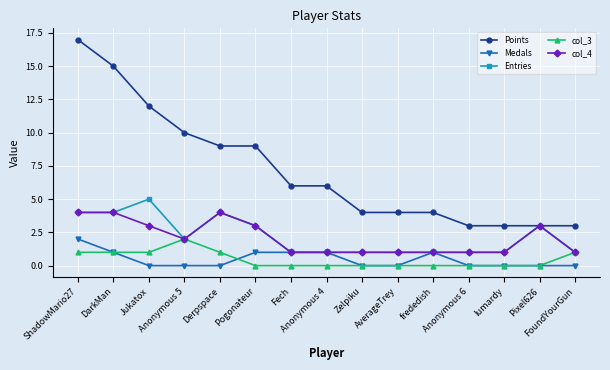

Reading left to right, transcribe all the data shown in this chart.

Points: ShadowMario27=17	DarkMan=15	Jukatox=12	Anonymous 5=10	Derpspace=9	Pogonateur=9	Fech=6	Anonymous 4=6	Zelpiku=4	AverageTrey=4	frededish=4	Anonymous 6=3	lumardy=3	Pixel626=3	FoundYourGun=3
Medals: ShadowMario27=2	DarkMan=1	Jukatox=0	Anonymous 5=0	Derpspace=0	Pogonateur=1	Fech=1	Anonymous 4=1	Zelpiku=0	AverageTrey=0	frededish=1	Anonymous 6=0	lumardy=0	Pixel626=0	FoundYourGun=0
Entries: ShadowMario27=4	DarkMan=4	Jukatox=5	Anonymous 5=2	Derpspace=4	Pogonateur=3	Fech=1	Anonymous 4=1	Zelpiku=1	AverageTrey=1	frededish=1	Anonymous 6=1	lumardy=1	Pixel626=3	FoundYourGun=1
col_3: ShadowMario27=1	DarkMan=1	Jukatox=1	Anonymous 5=2	Derpspace=1	Pogonateur=0	Fech=0	Anonymous 4=0	Zelpiku=0	AverageTrey=0	frededish=0	Anonymous 6=0	lumardy=0	Pixel626=0	FoundYourGun=1
col_4: ShadowMario27=4	DarkMan=4	Jukatox=3	Anonymous 5=2	Derpspace=4	Pogonateur=3	Fech=1	Anonymous 4=1	Zelpiku=1	AverageTrey=1	frededish=1	Anonymous 6=1	lumardy=1	Pixel626=3	FoundYourGun=1